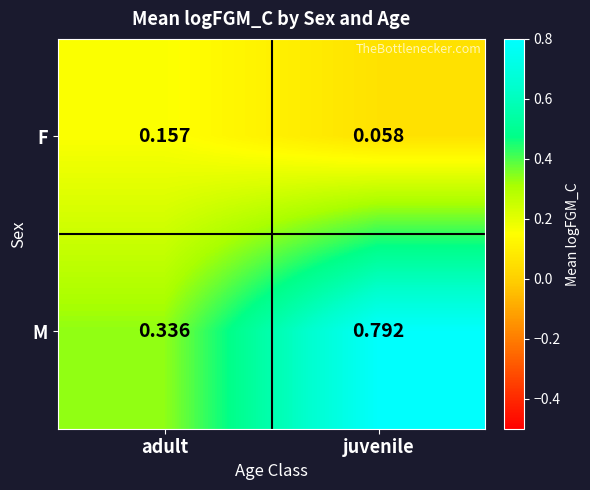

At which category is the sum across all series the highest?

juvenile